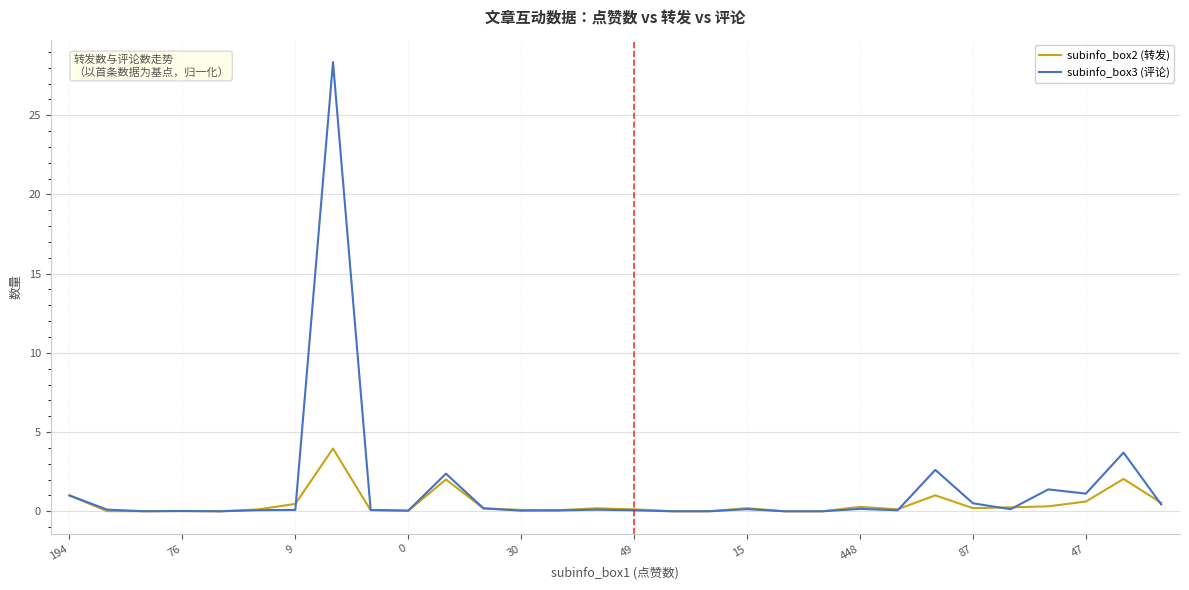

List the series in order of their overall mean, lowest first.

subinfo_box2 (转发), subinfo_box3 (评论)